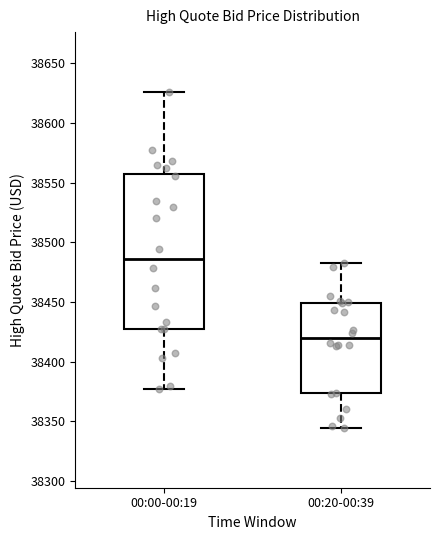

Where does the lower whisker of the box for 00:00-00:19 end on the y-axis? The values are not printed on the chart, so give them approximately, as read against the axis.

38375